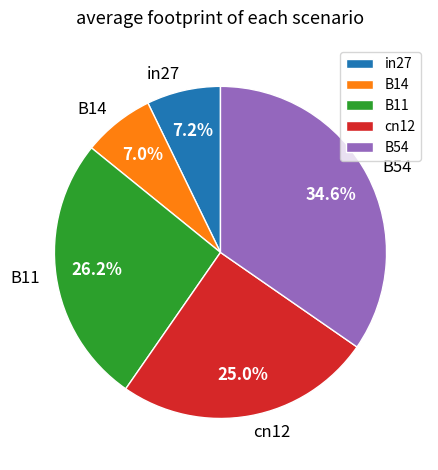

Which slice is the largest?

B54